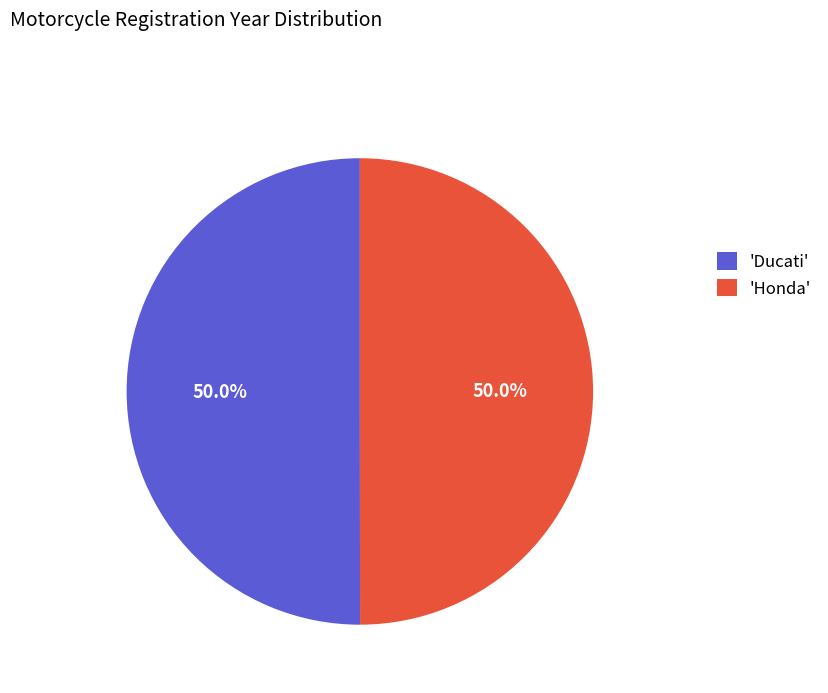

What is the ratio of the value at 'Honda' to the value at 'Ducati'?

1.0